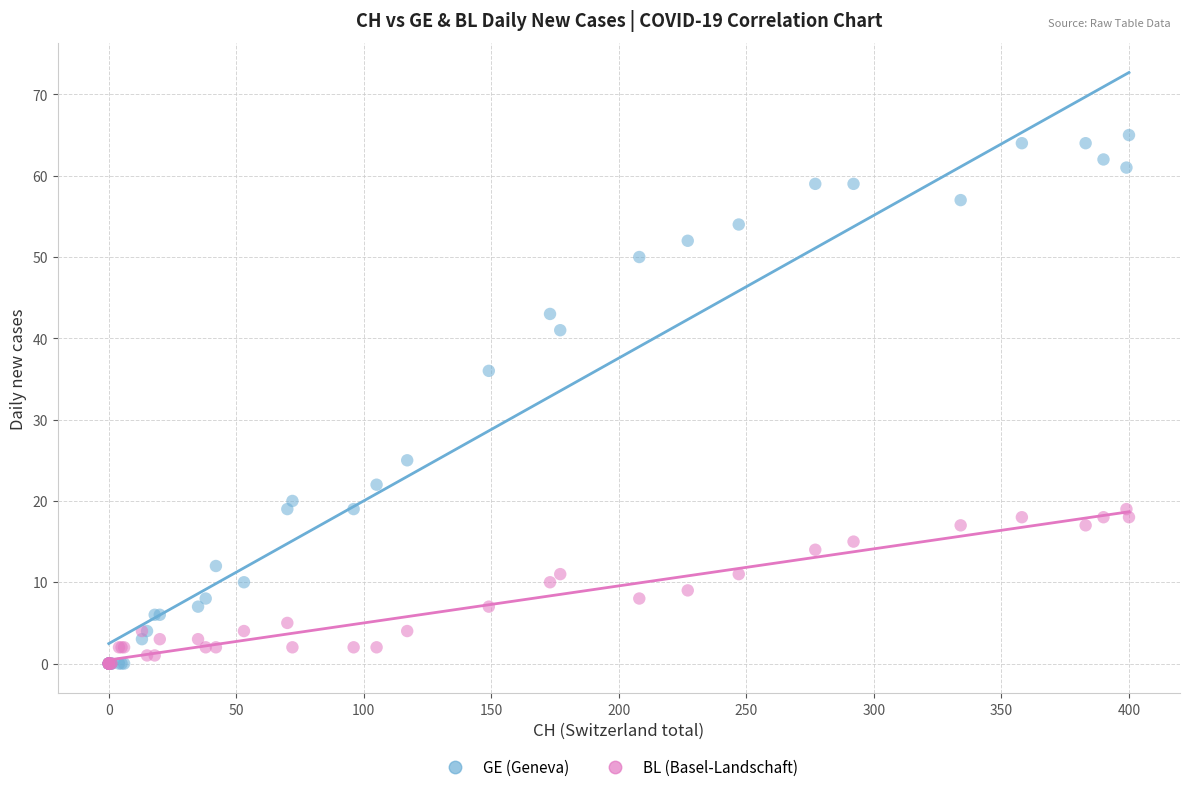

Across all series, what Y value is closest to 32?

36